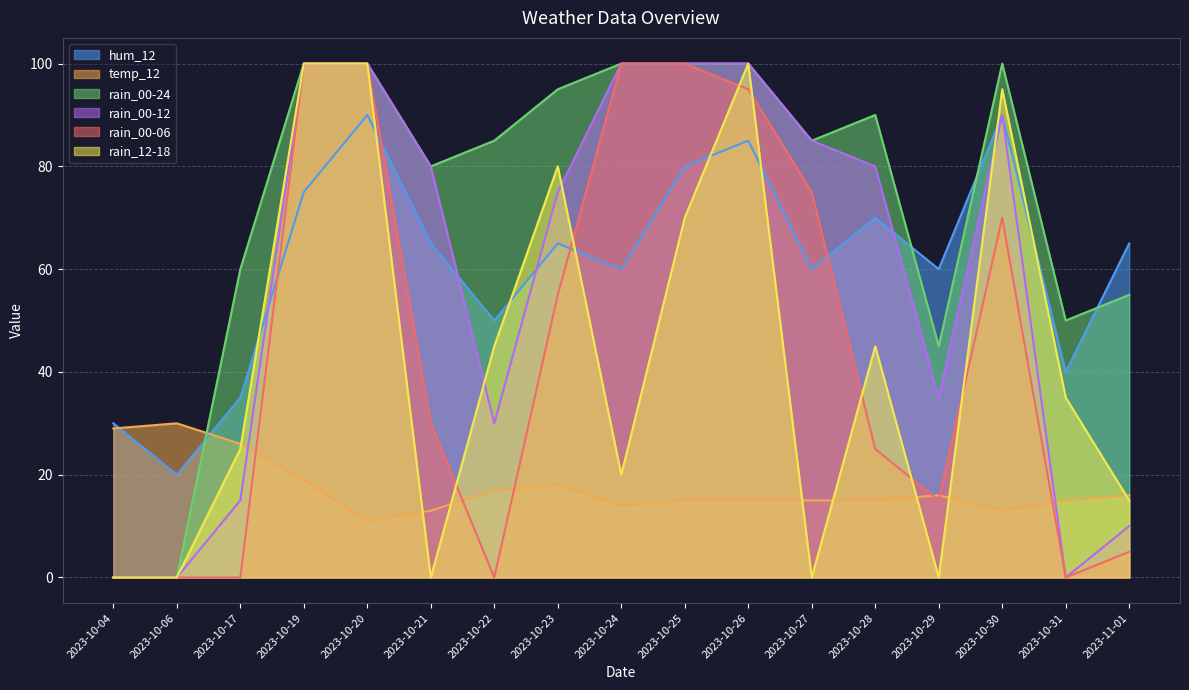

Between 2023-10-25 and 2023-10-27, which is larger?

2023-10-25